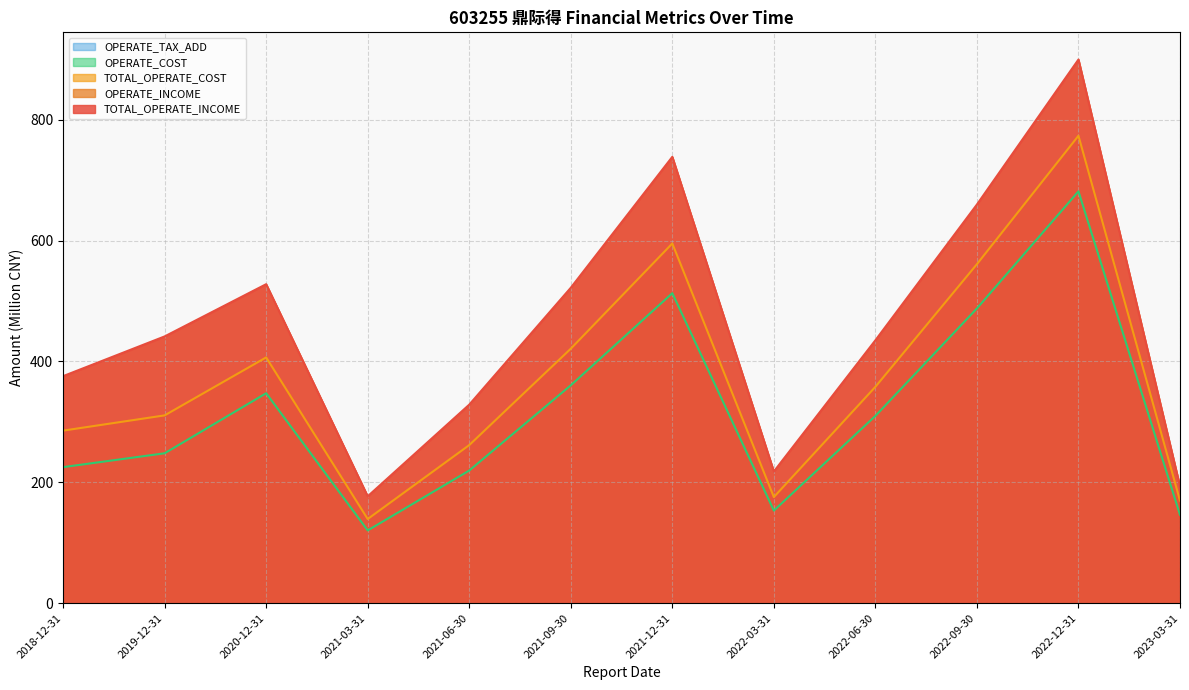

Which series has the largest total across all categories?

TOTAL_OPERATE_INCOME